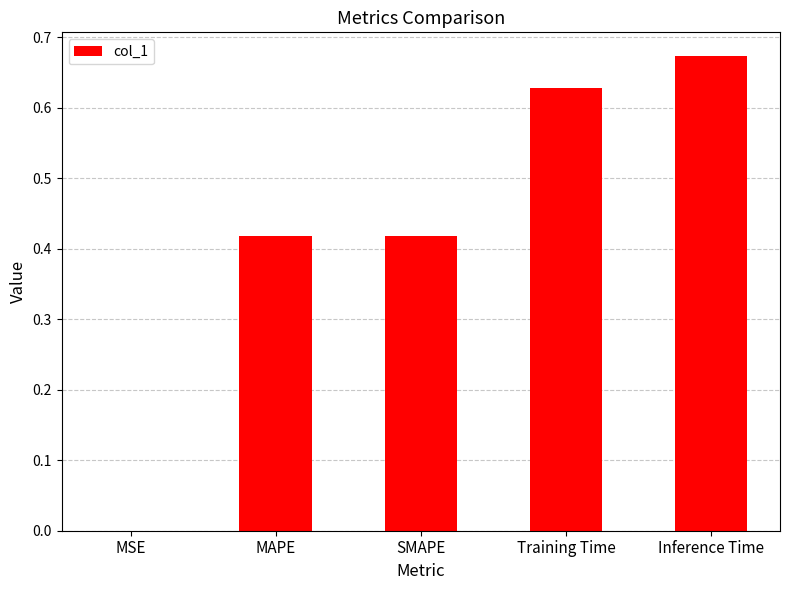

Which label corresponds to the largest value in the chart?

Inference Time